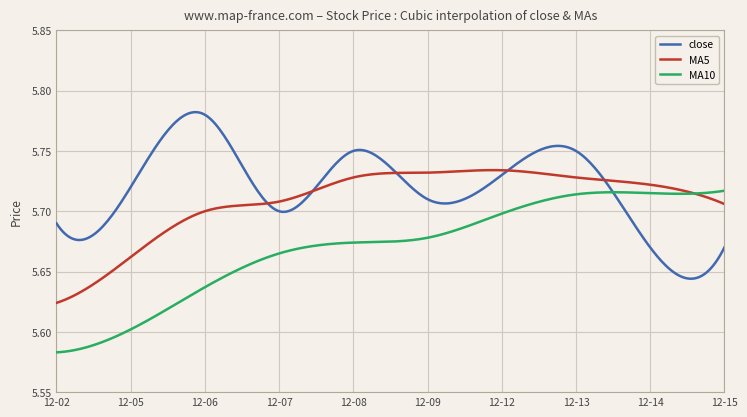

List the series in order of their peak value, lowest first.

MA10, MA5, close